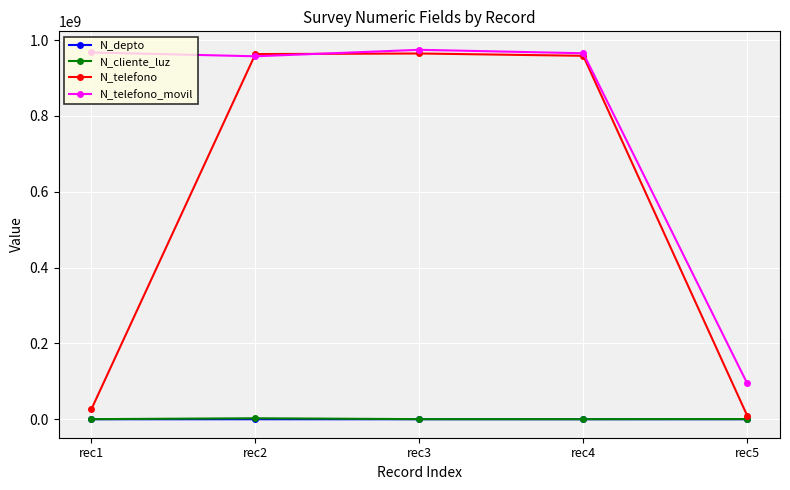

What is the maximum value shown in the chart?

974523233